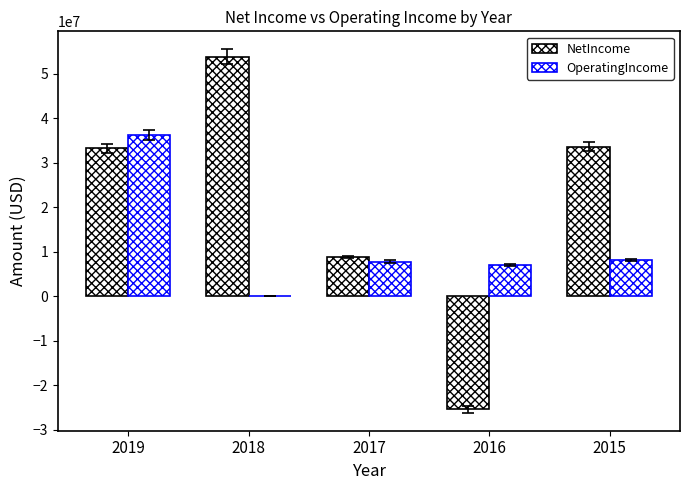

Is the value of NetIncome at 2018 greater than the value of OperatingIncome at 2015?

Yes